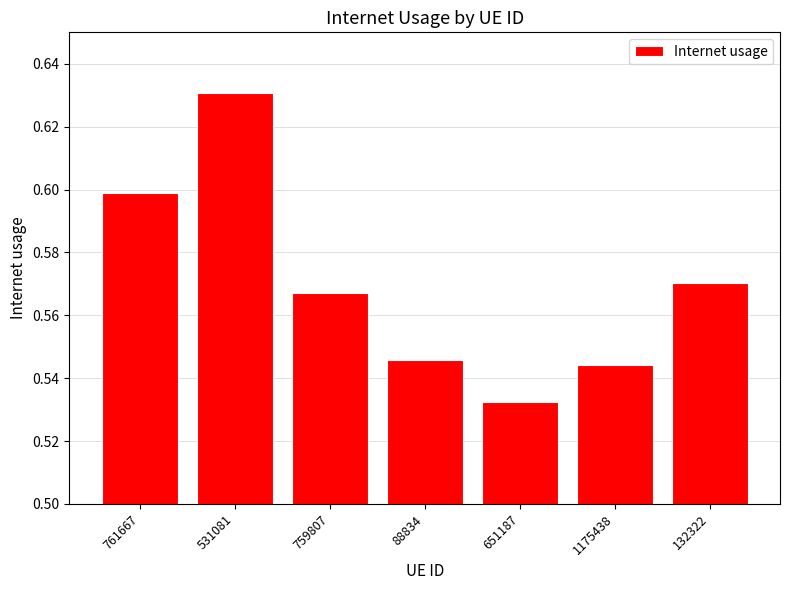

Is it true that the value at 759807 is 0.6?

True